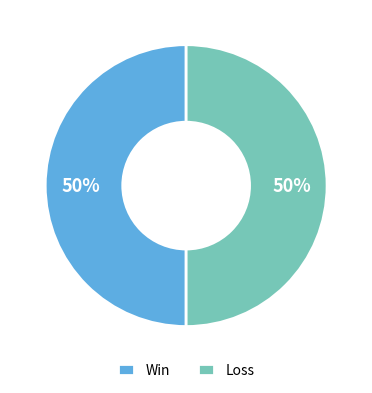

True or false: Win accounts for 35% of the total.

False